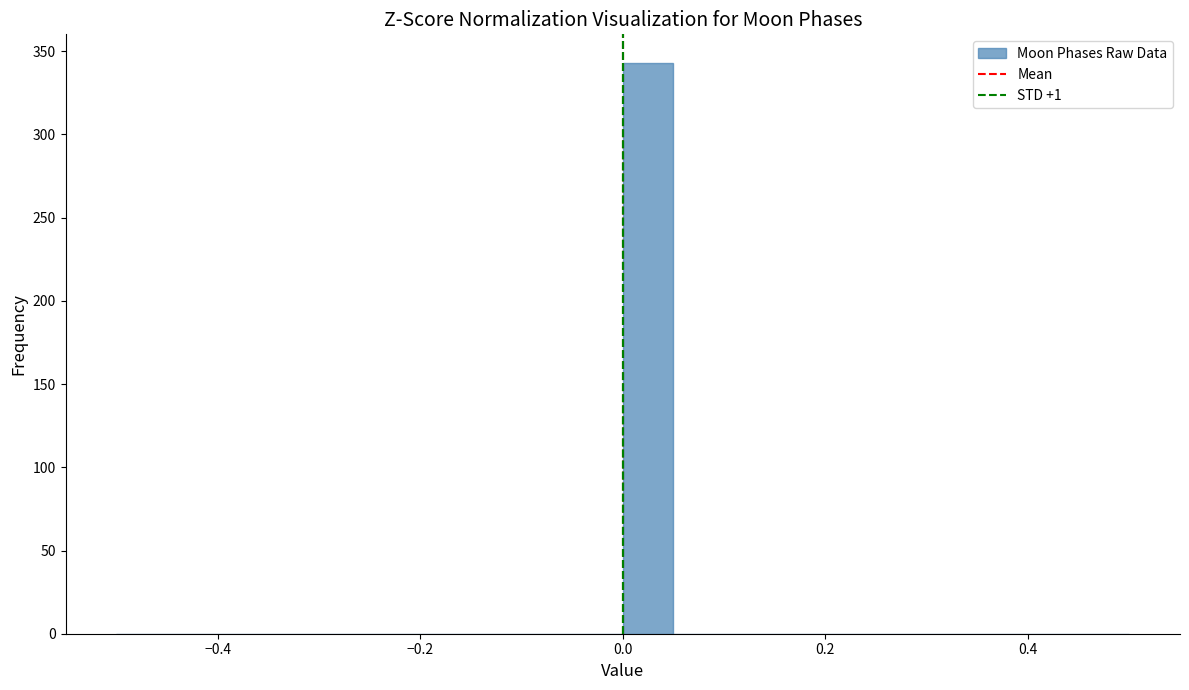

Around what value on the x-axis is the tallest bar? Give the approximate position of its centre, as read against the axis.

0.02